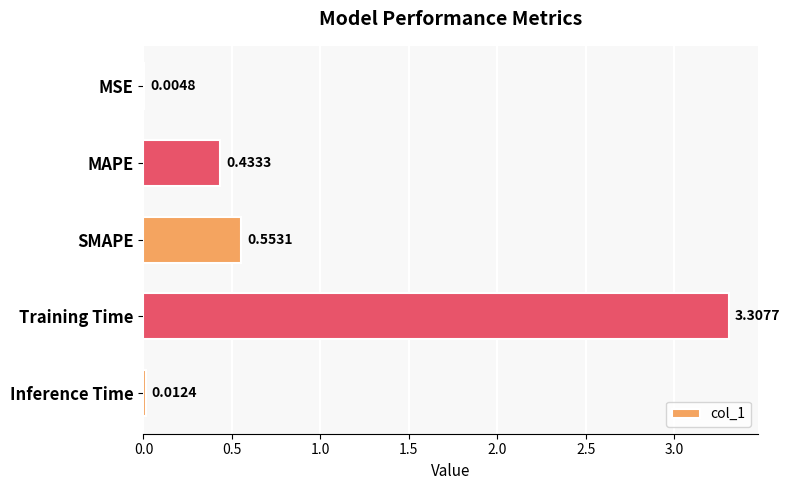

At which category does the chart reach its peak across all series?

Training Time